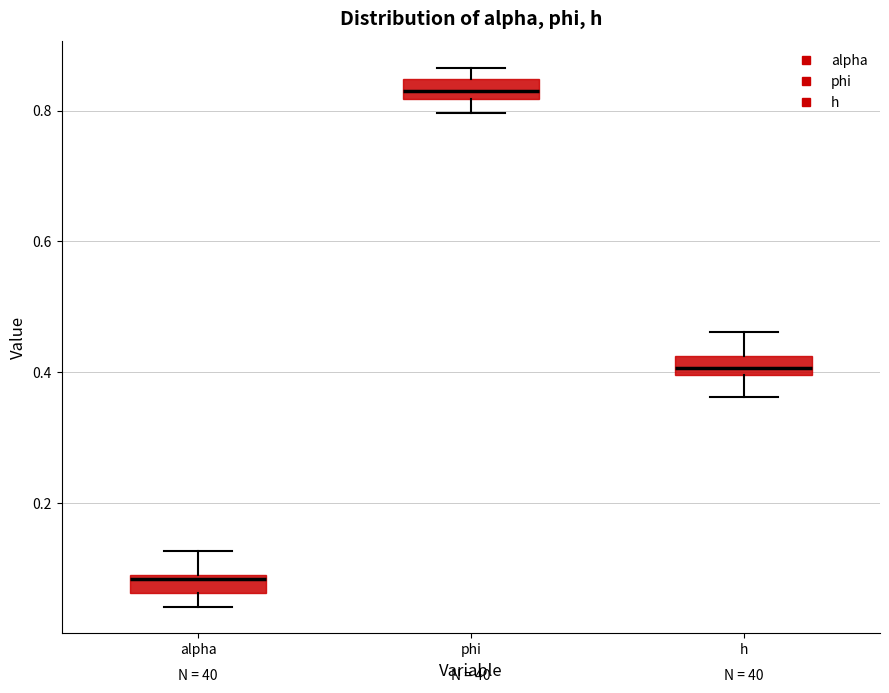

Where is the upper edge of the box for h on the y-axis? The values are not printed on the chart, so give them approximately, as read against the axis.

0.42